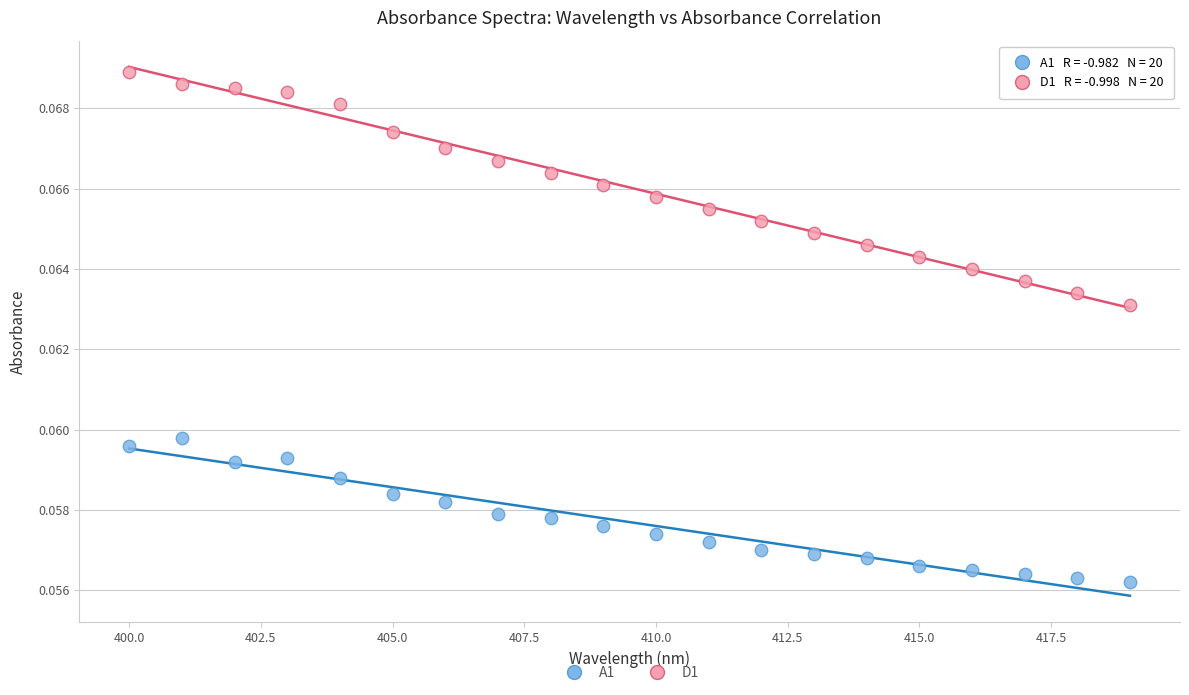

Which series has the largest Y range (max minus min)?

D1